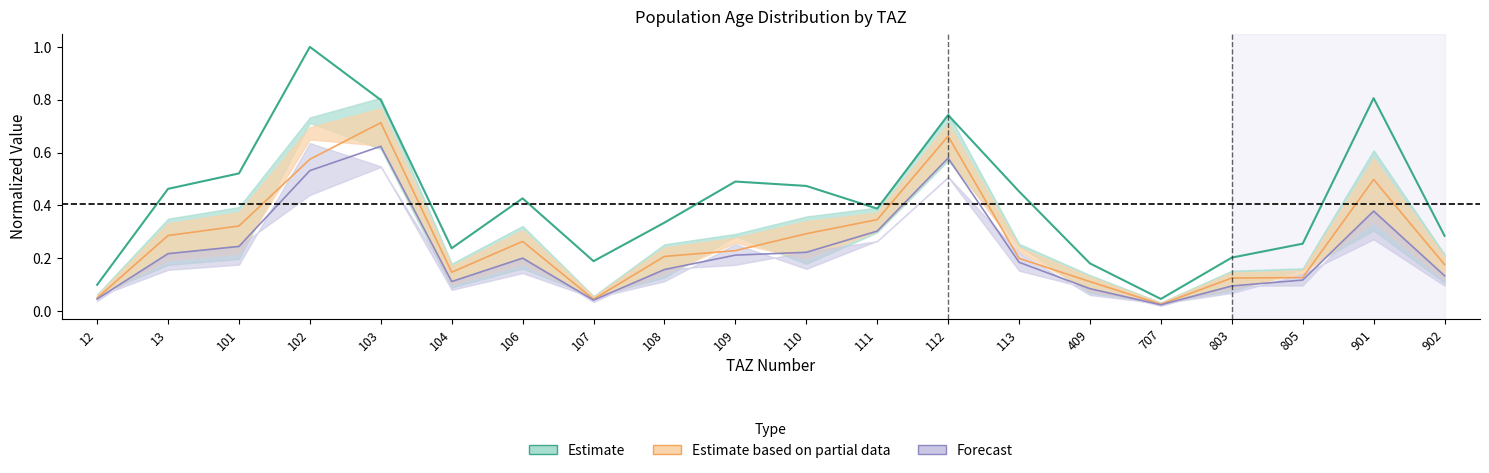

In current_aprt_2025_2030, how many points are lower than both neighbors (excluding endpoints)?

4